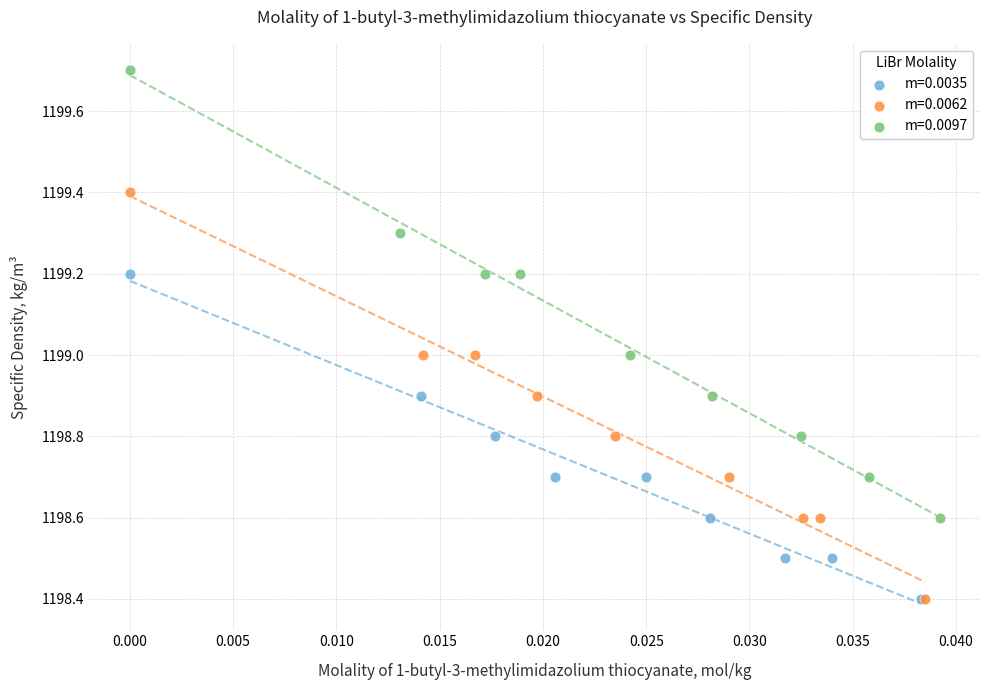

Which series contains the highest Y value?

m=0.0097